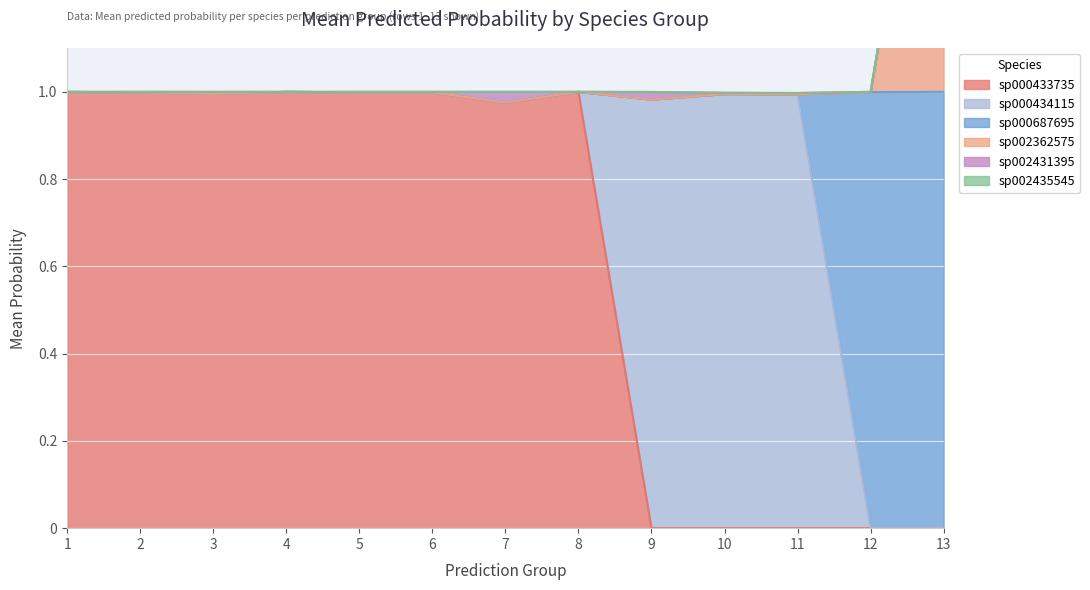

Rank the categories by s__Eubacterium_F sp002431395 value from highest to lowest.

13, 8, 4, 1, 12, 2, 6, 5, 3, 10, 11, 9, 7